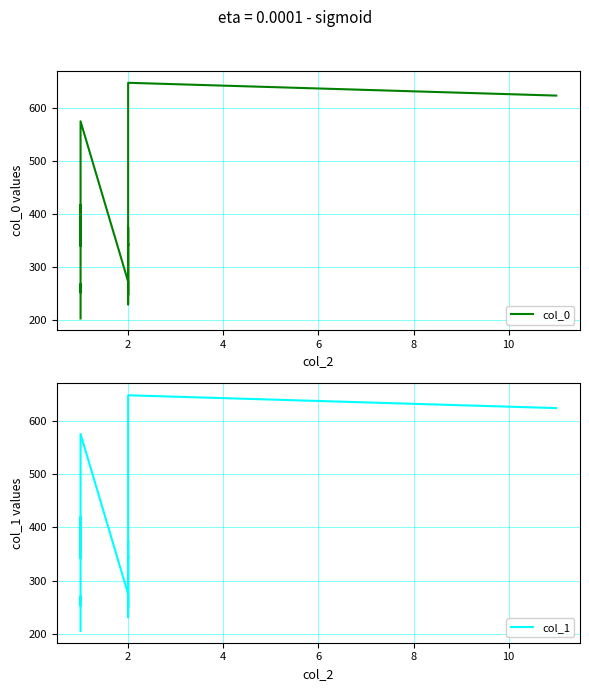

Which series has the largest total across all categories?

col_1